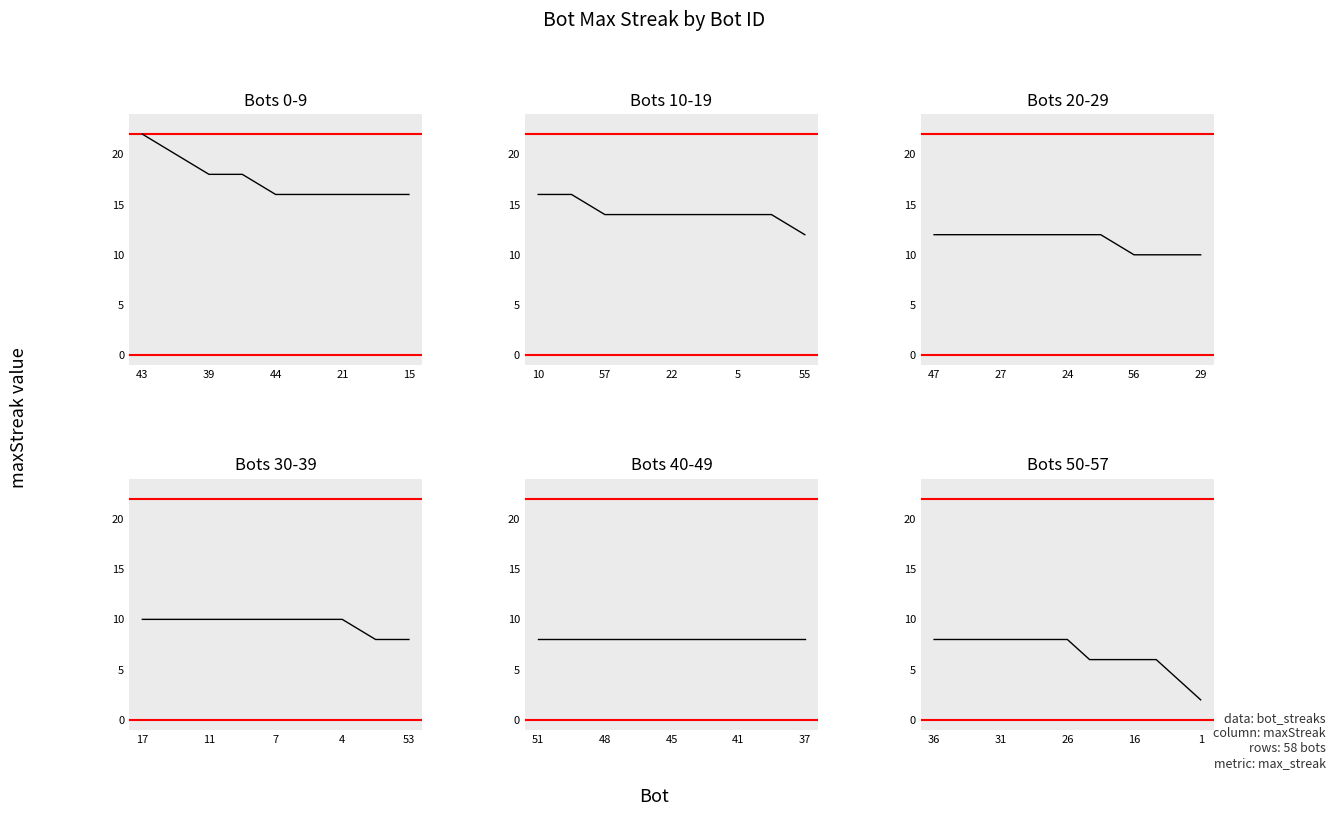

What is the label of the 2nd point from the right?

11